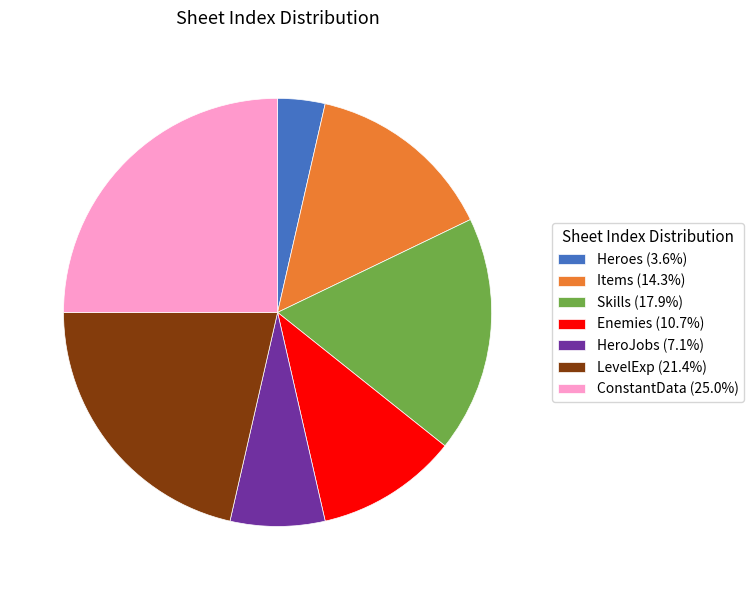

Does Items represent more than half of the total?

No